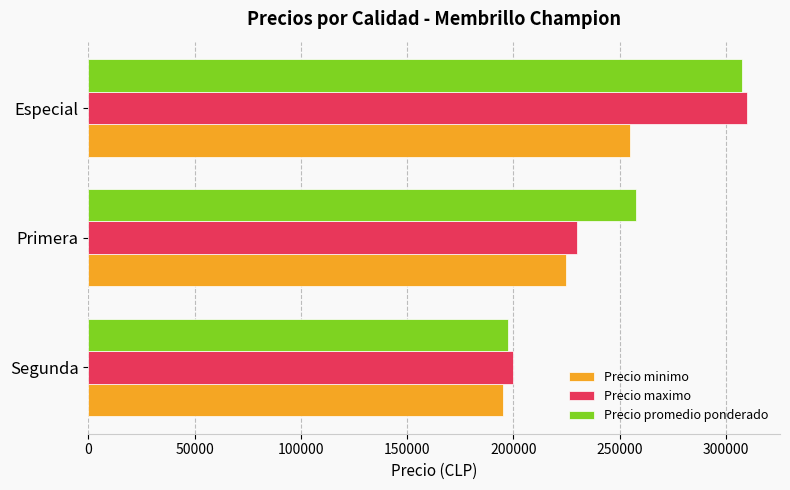

The value of Precio minimo at Primera is 127625. True or false?

False